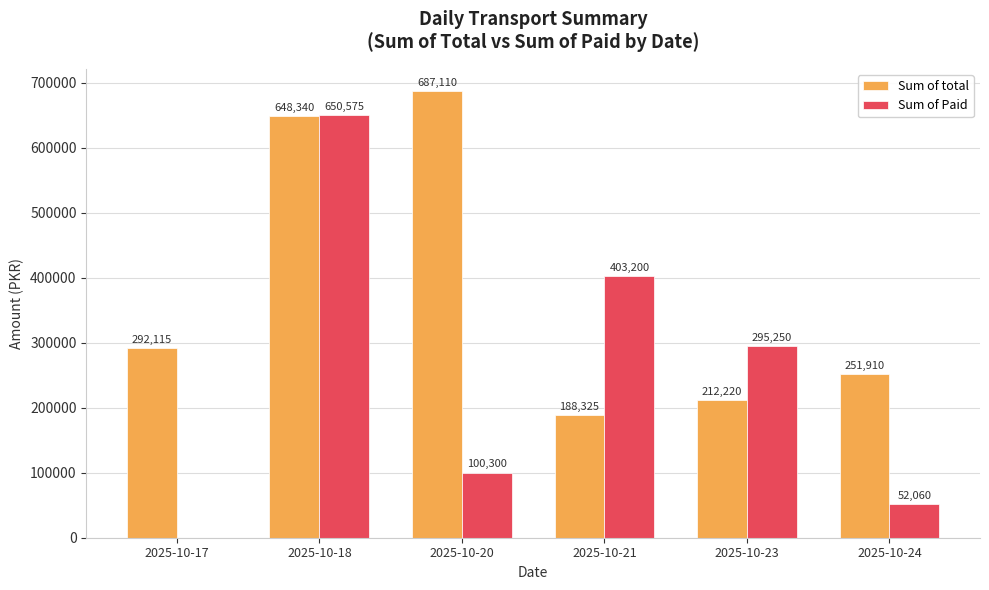

What is the greatest value displayed?

687110